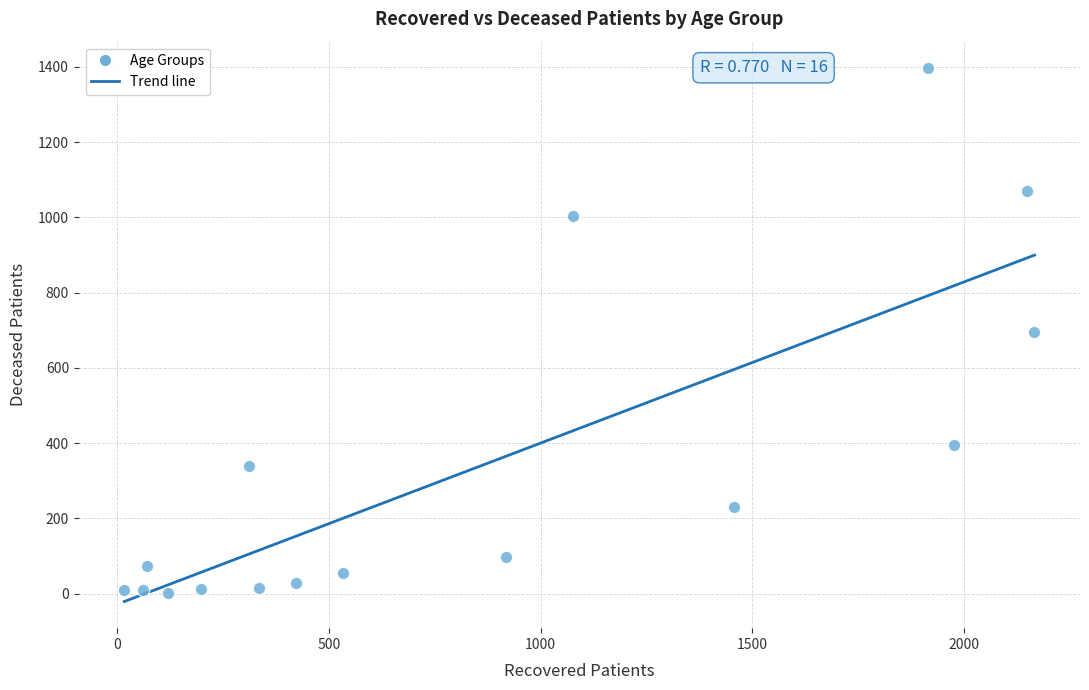

What is the range of X values (max minus min)?

2149